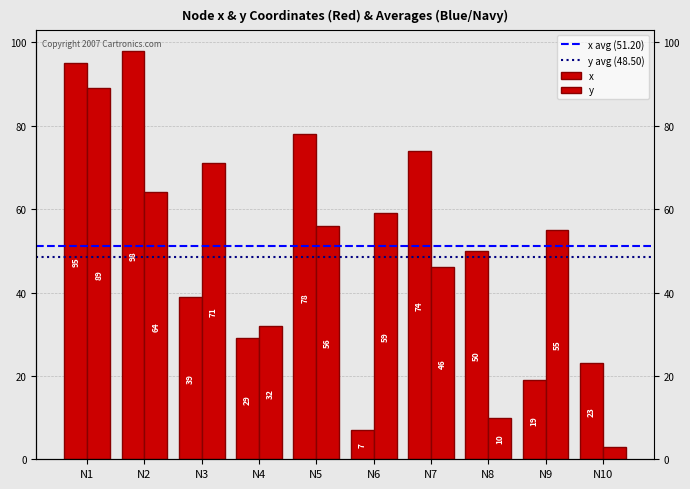

What is the difference between the highest and lowest values at N6?

52